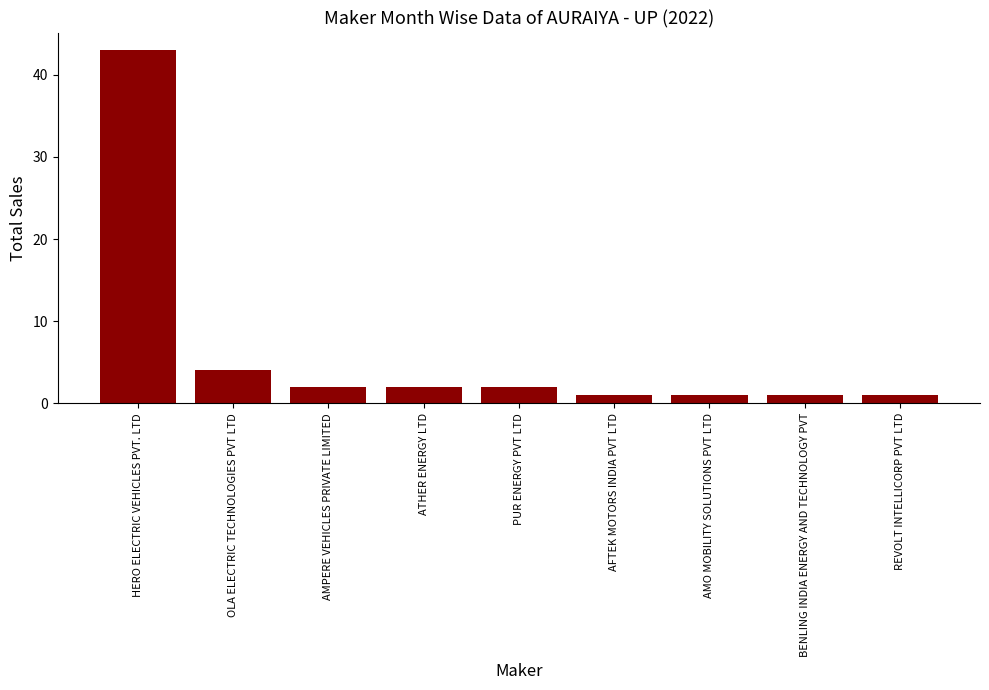

The chart shows a value of 1 at REVOLT INTELLICORP PVT LTD. True or false?

True